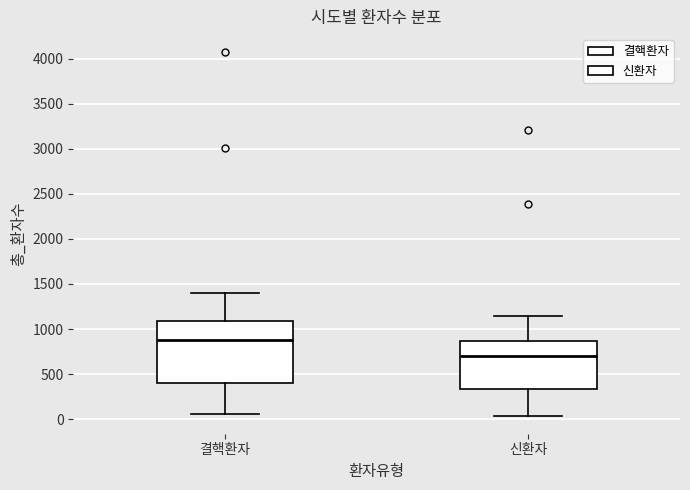

Which box's median line is the highest?

결핵환자